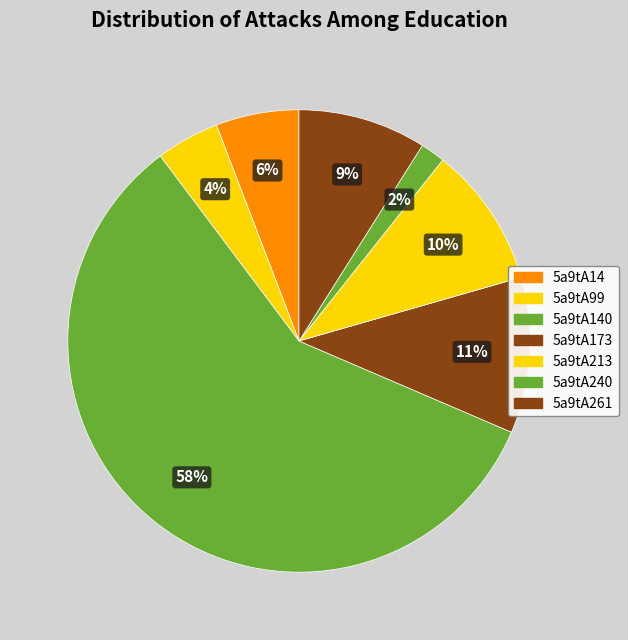

True or false: 5a9tA14 accounts for 1% of the total.

False